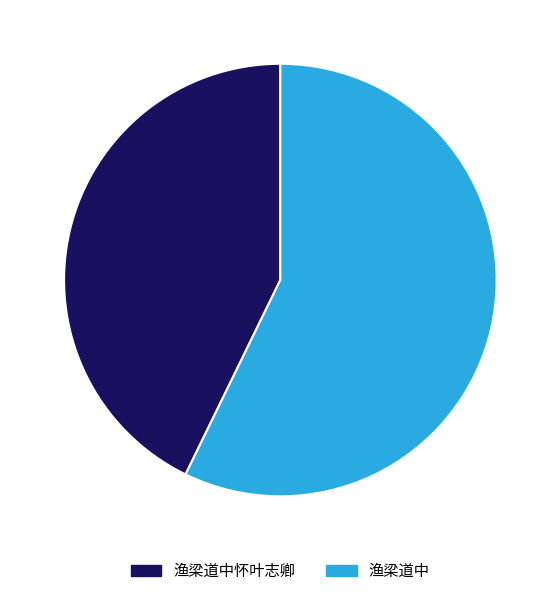

The 渔梁道中 slice represents 57% of the pie. True or false?

True